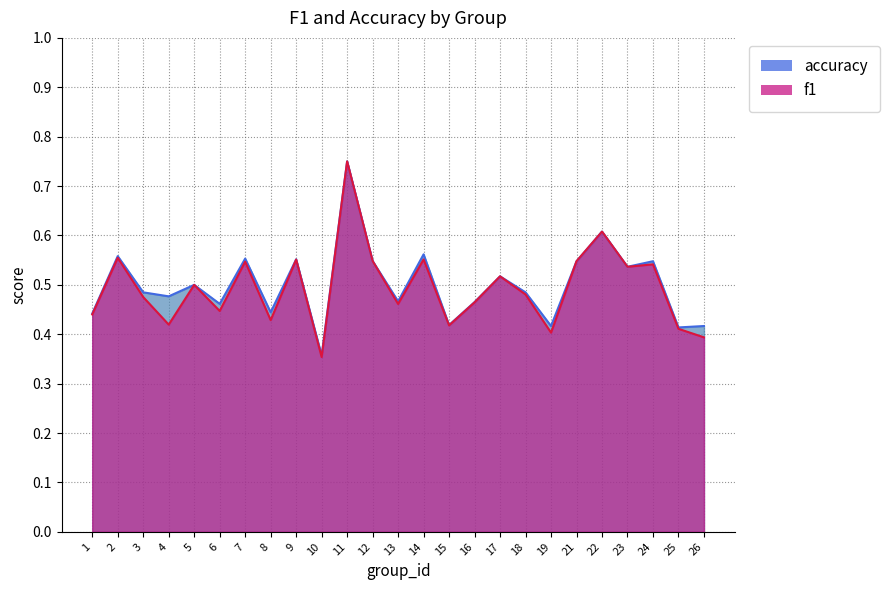

What is the sum of all f1 values?

12.4